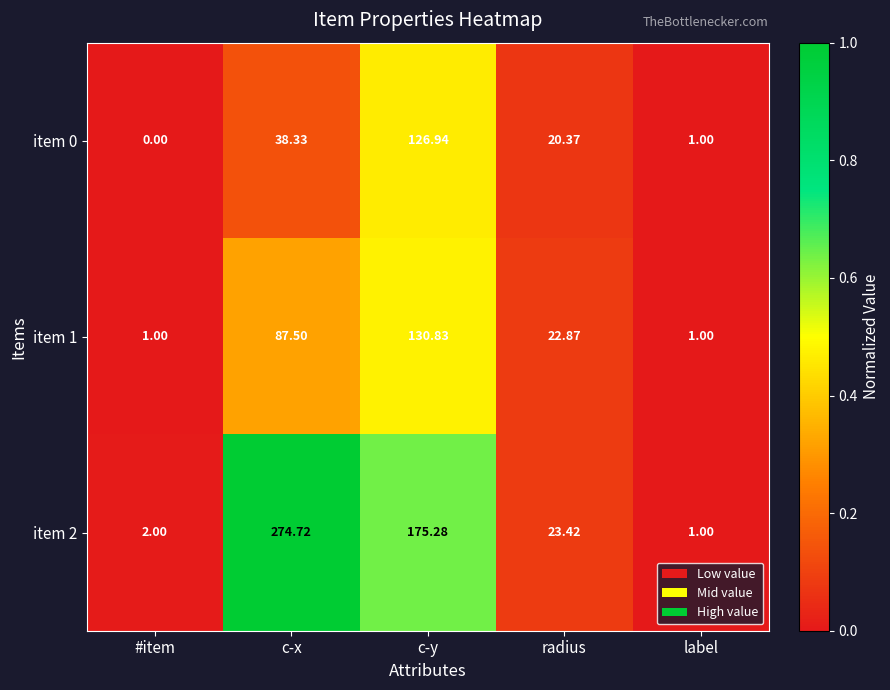

At which category is the sum across all series the highest?

c-y